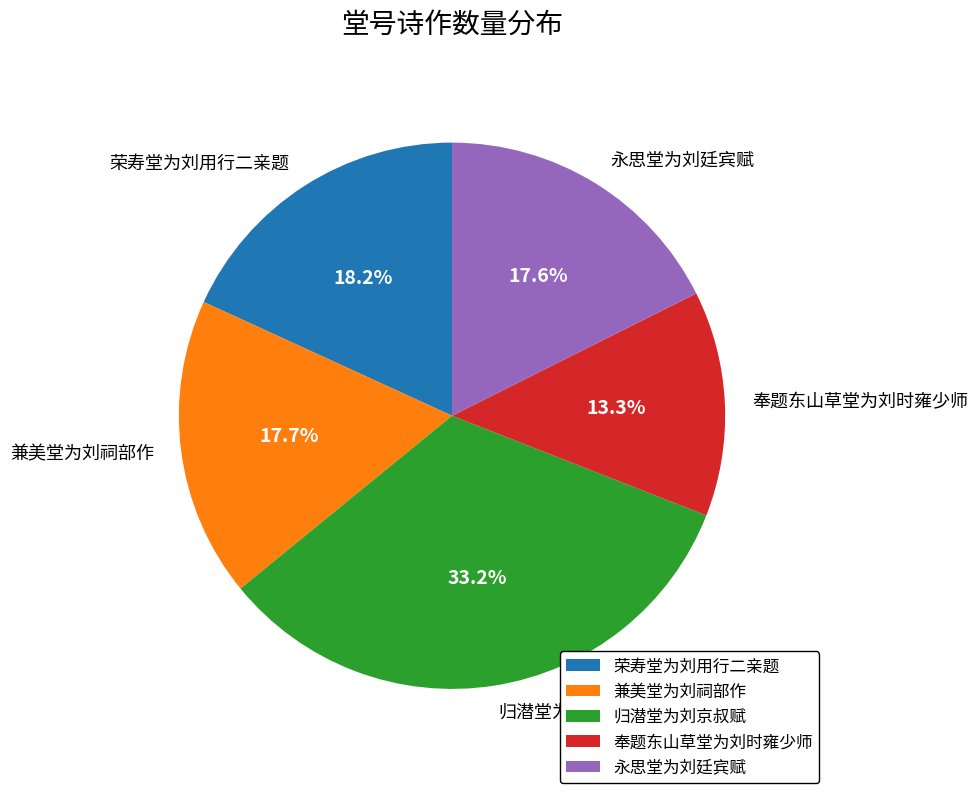

True or false: 奉题东山草堂为刘时雍少师 accounts for 20% of the total.

False